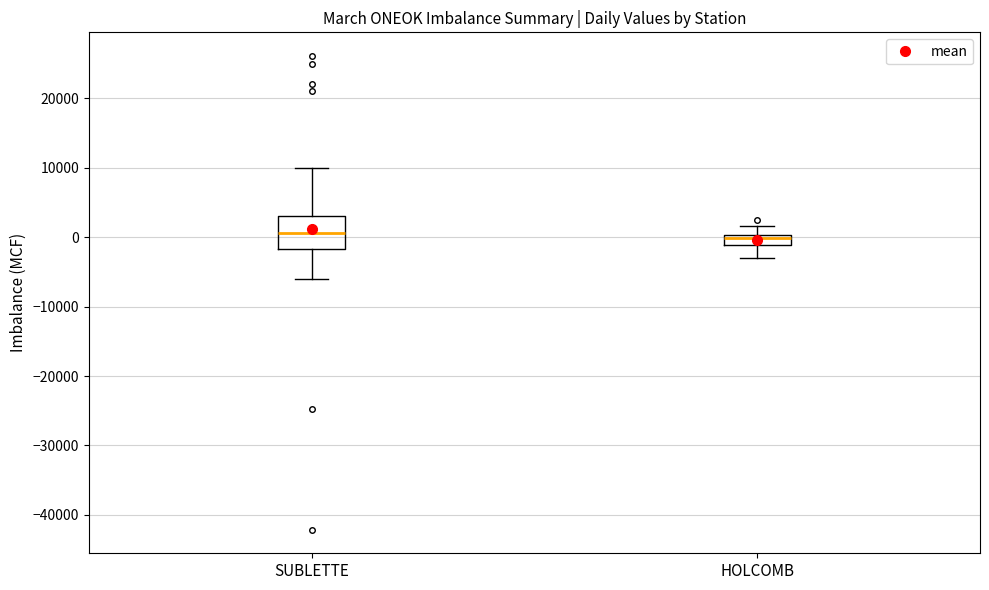

Comparing the boxes themselves (not the whiskers), which one is the tallest?

SUBLETTE